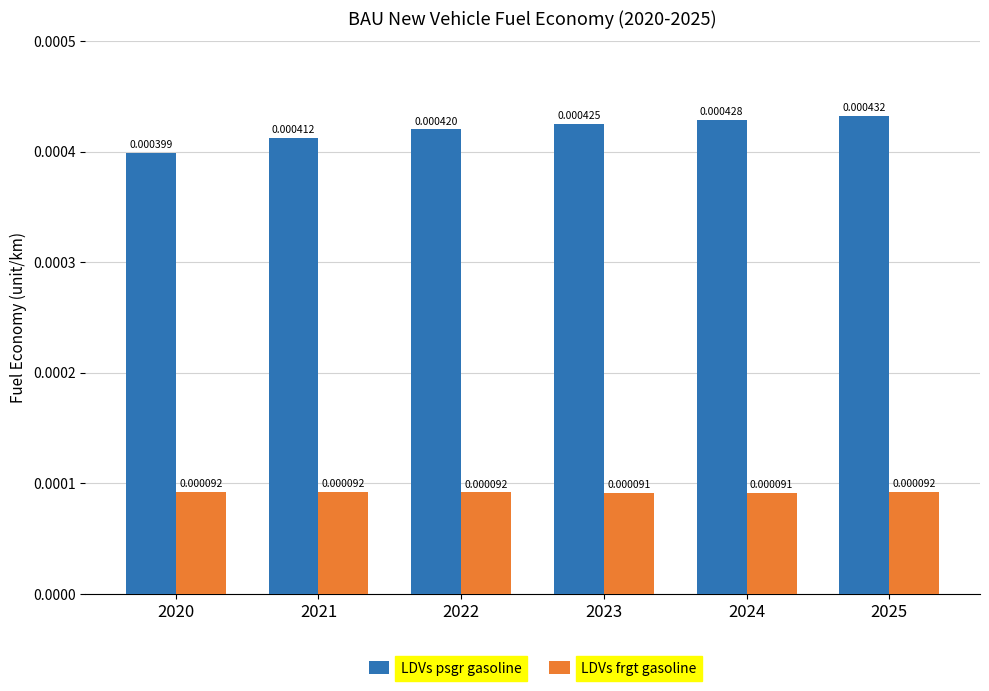

What are all the series names shown in the legend?

LDVs psgr gasoline, LDVs frgt gasoline